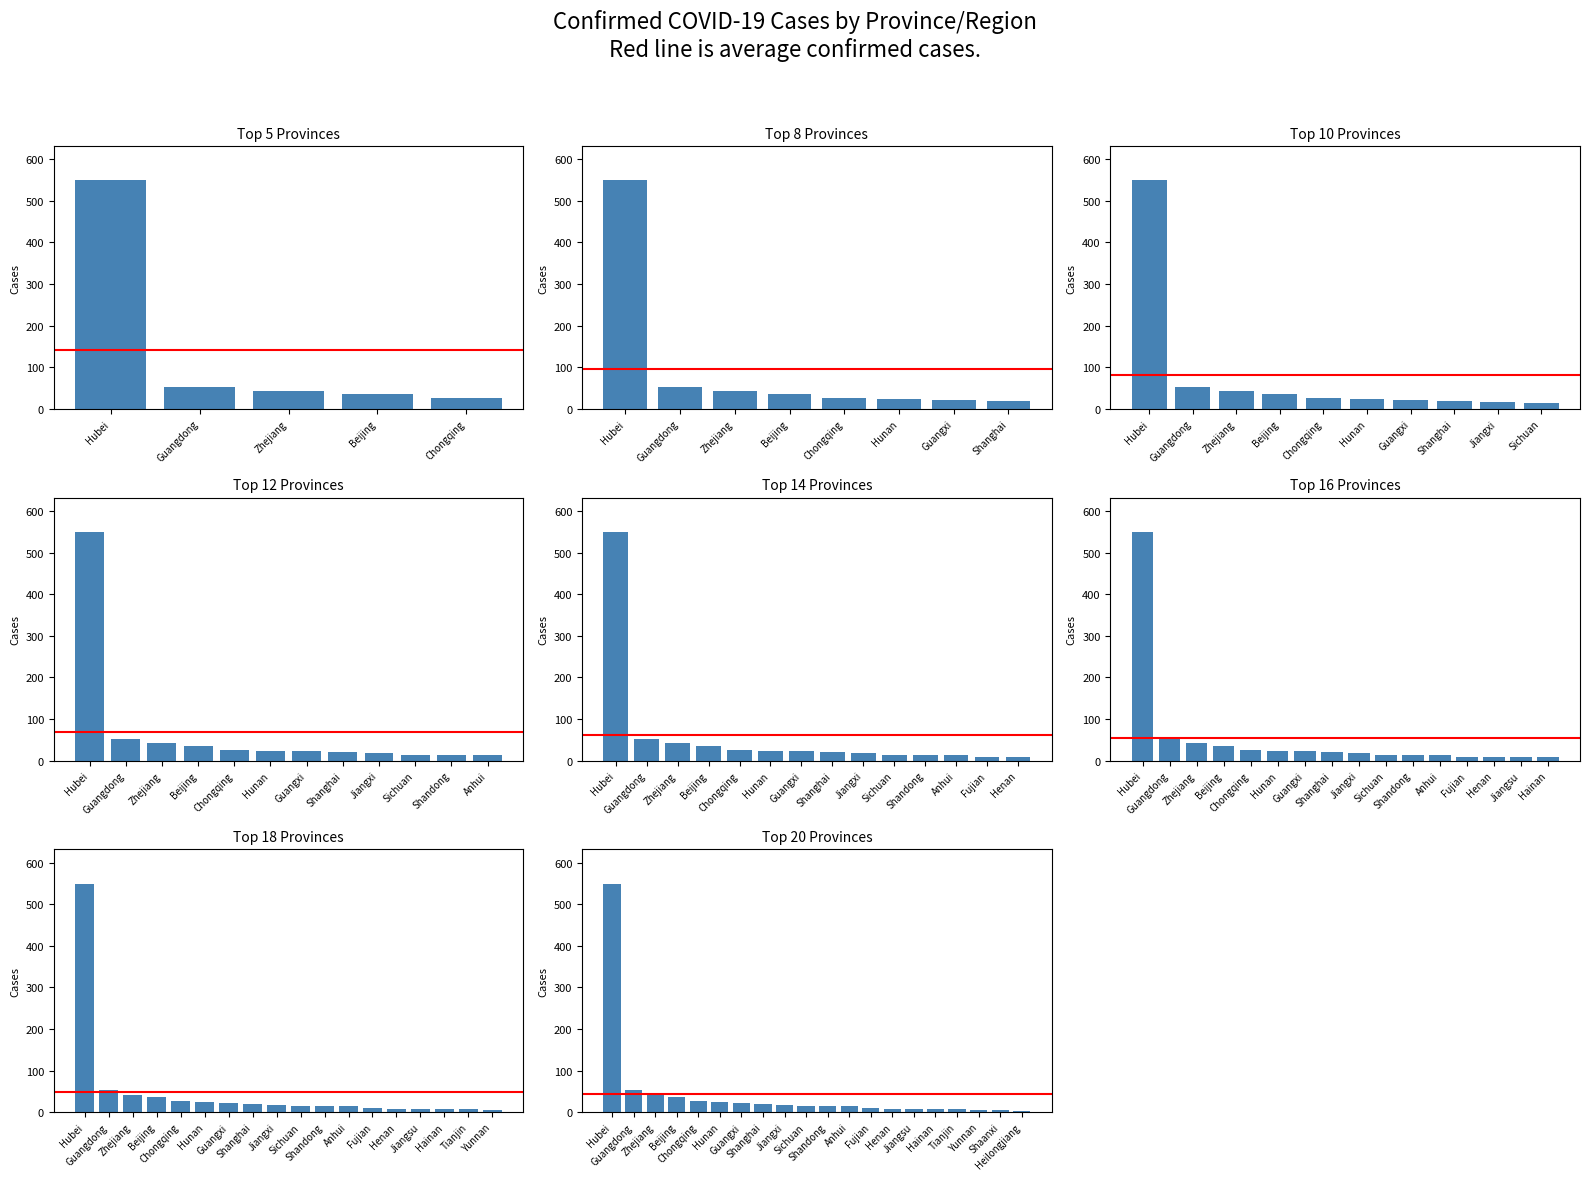

Reading left to right, list all the values displayed in this chart.

549	53	43	36	27	24	23	20	18	15	15	15	10	9	9	8	8	5	5	4